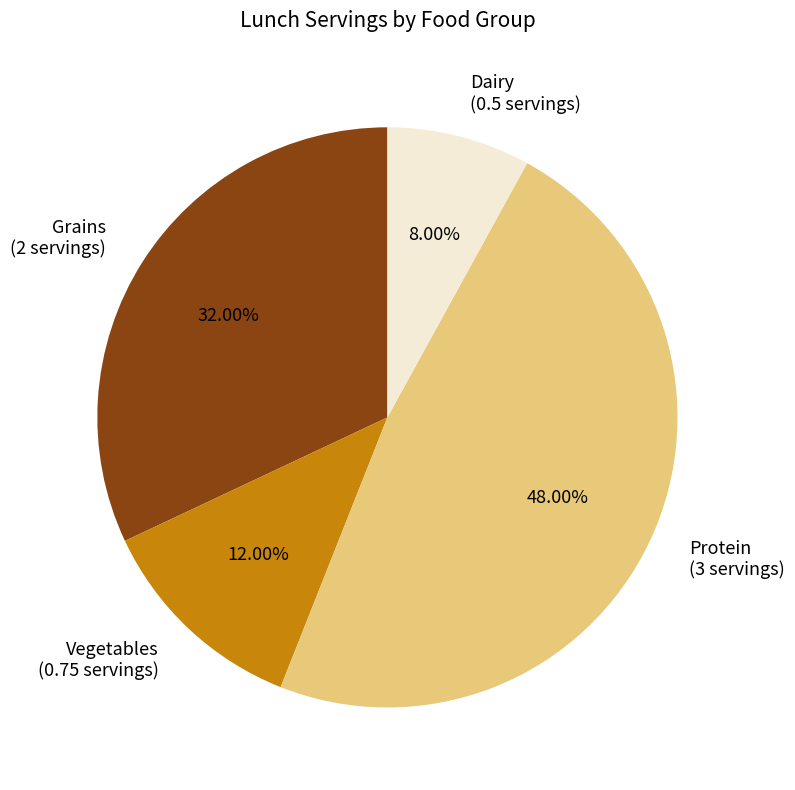

Rank the categories by value from highest to lowest.

Protein (3 servings), Grains (2 servings), Vegetables (0.75 servings), Dairy (0.5 servings)